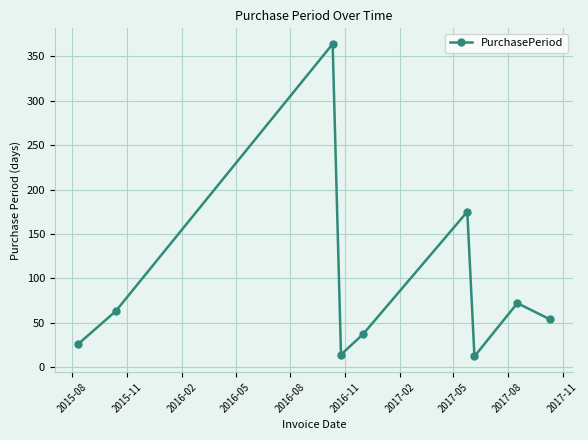

True or false: there are more than 0 points higher than both neighbors.

True